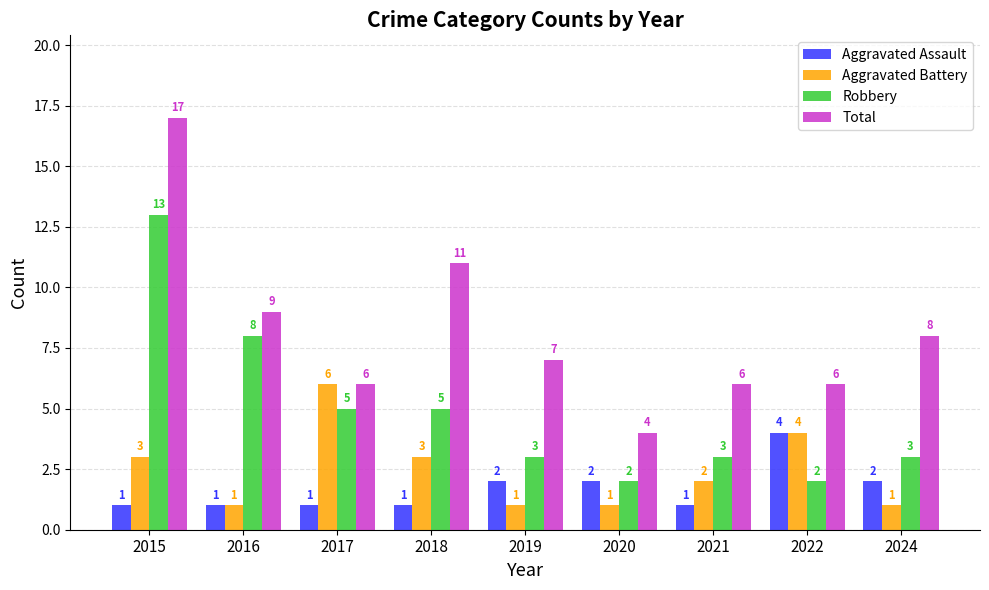

What is the greatest value displayed?

17